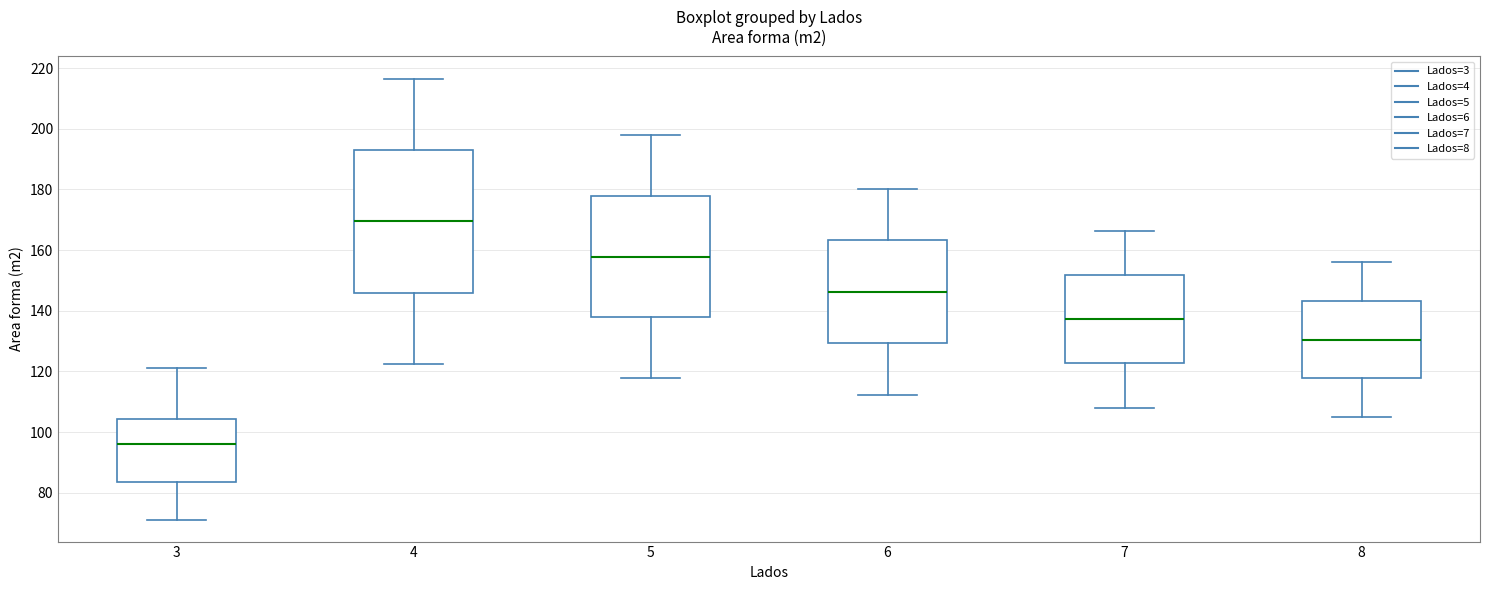

Reading left to right, transcribe this box plot: for each box, give where its median line is, the range the box spans, and where its two whiskers end, as read against the y-axis. The values are not printed on the chart, so give them approximately, as read against the axis.

3: median 96, box 84 to 104, whiskers 72 to 122
4: median 170, box 146 to 194, whiskers 122 to 216
5: median 158, box 138 to 178, whiskers 118 to 198
6: median 146, box 130 to 164, whiskers 112 to 180
7: median 138, box 122 to 152, whiskers 108 to 166
8: median 130, box 118 to 144, whiskers 106 to 156